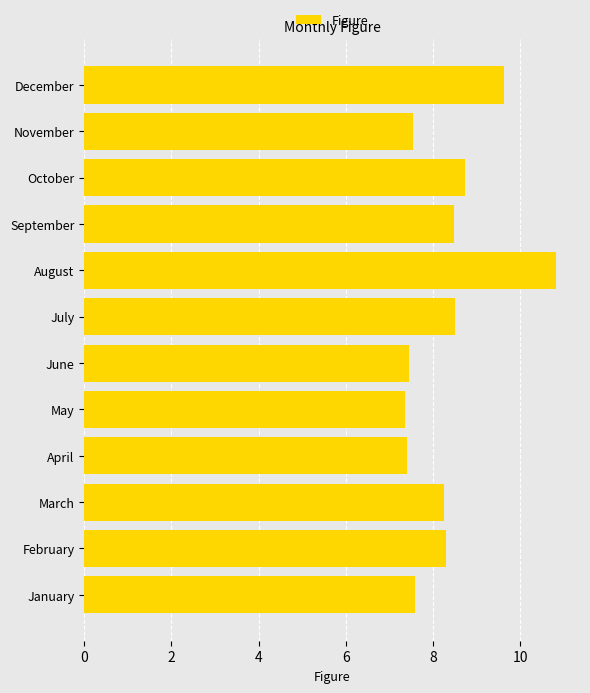

What is the change in value from June to October?

+1.3